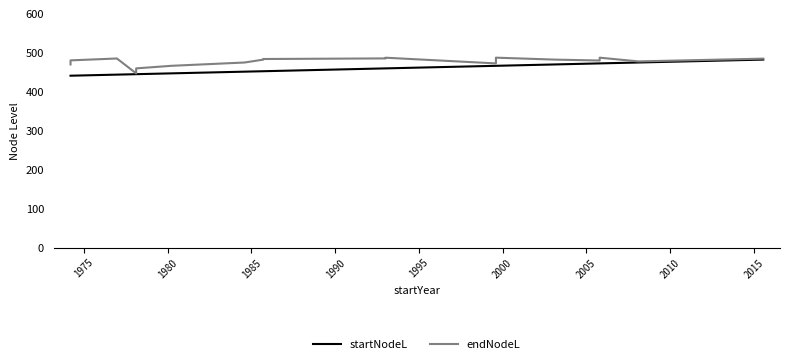

What is the difference between the second highest and second lowest values in the endNodeL series?

27.5